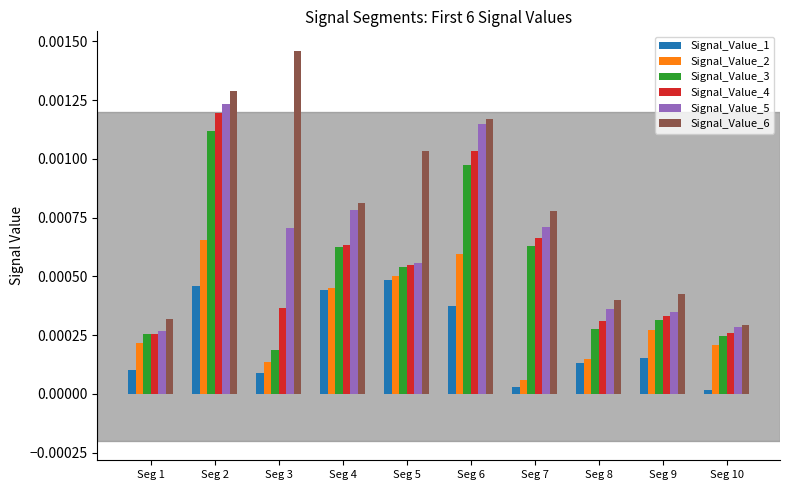

The Signal_Value_2 series shows 0.0 at Seg 1. True or false?

True